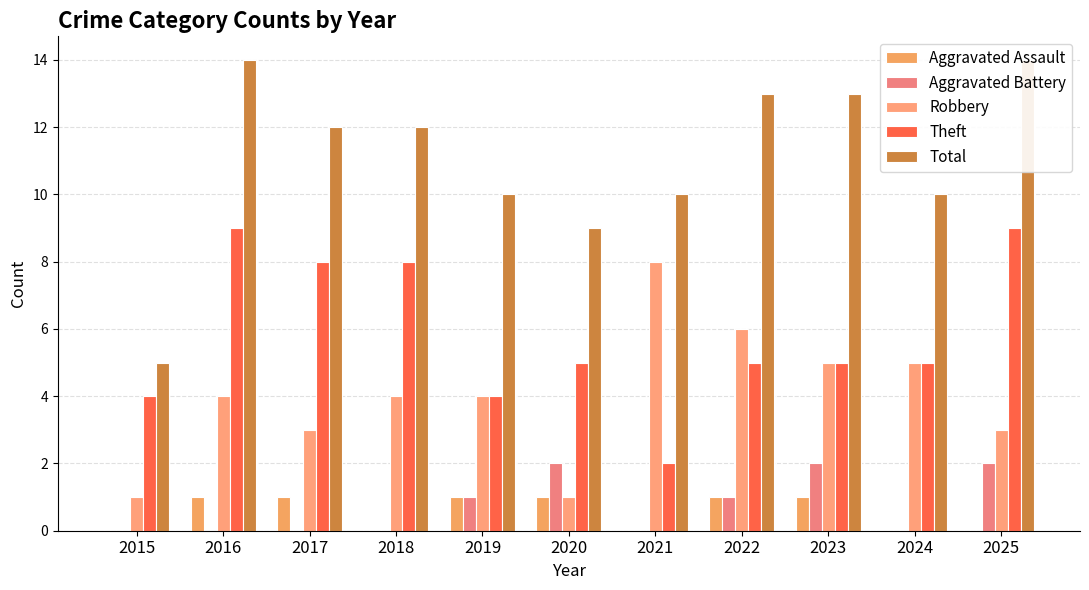

The Robbery series shows 5 at 2023. True or false?

True